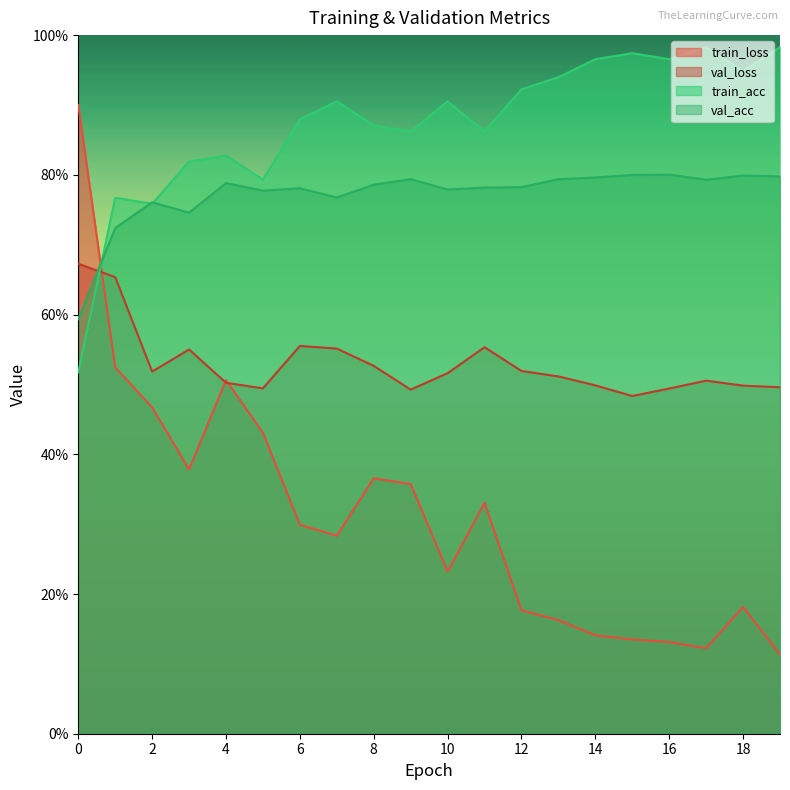

What is the value of the val_loss point at the 12th from the left?

0.6